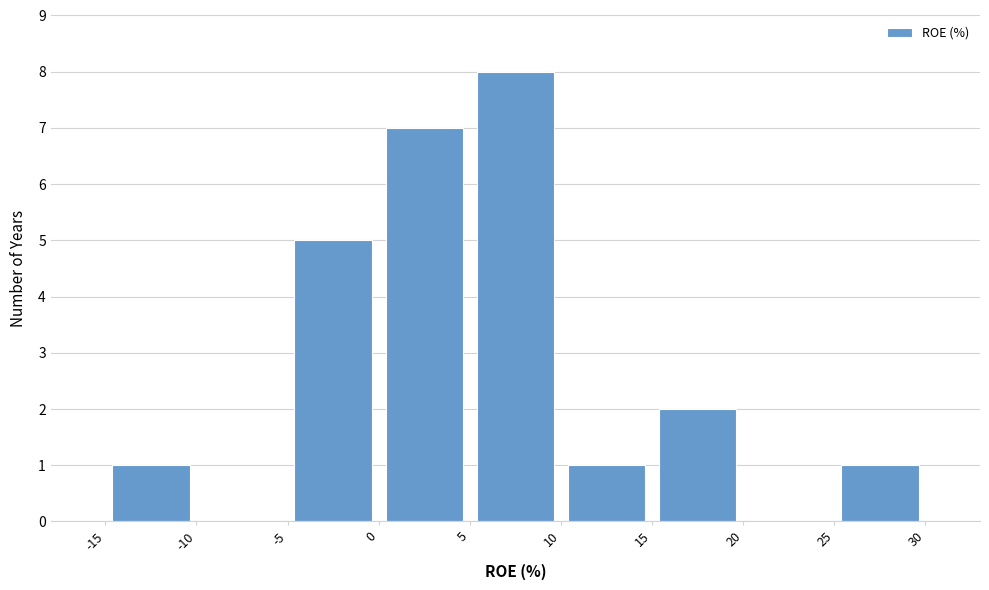

Reading left to right, list every bar in this chart as the range it spans on the x-axis followed by its height. The values are not printed on the chart, so give them approximately, as read against the axis.

-15 to -10: 1
-10 to -5: 0
-5 to 0: 5
0 to 5: 7
5 to 10: 8
10 to 15: 1
15 to 20: 2
20 to 25: 0
25 to 30: 1